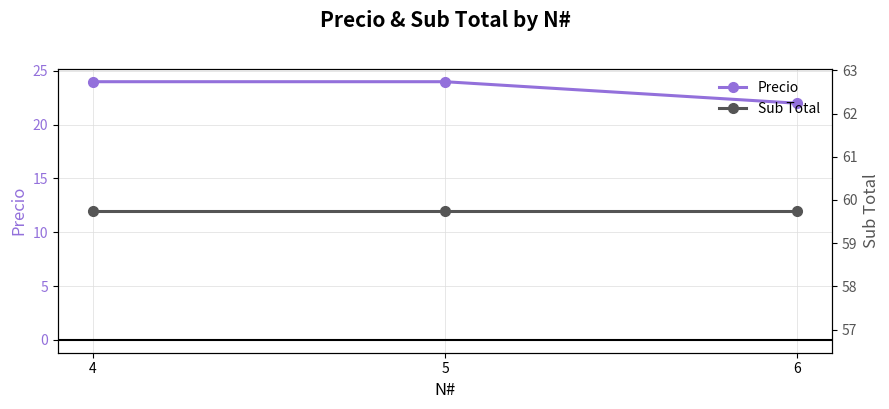

Between 4 and 6, which is larger?

4